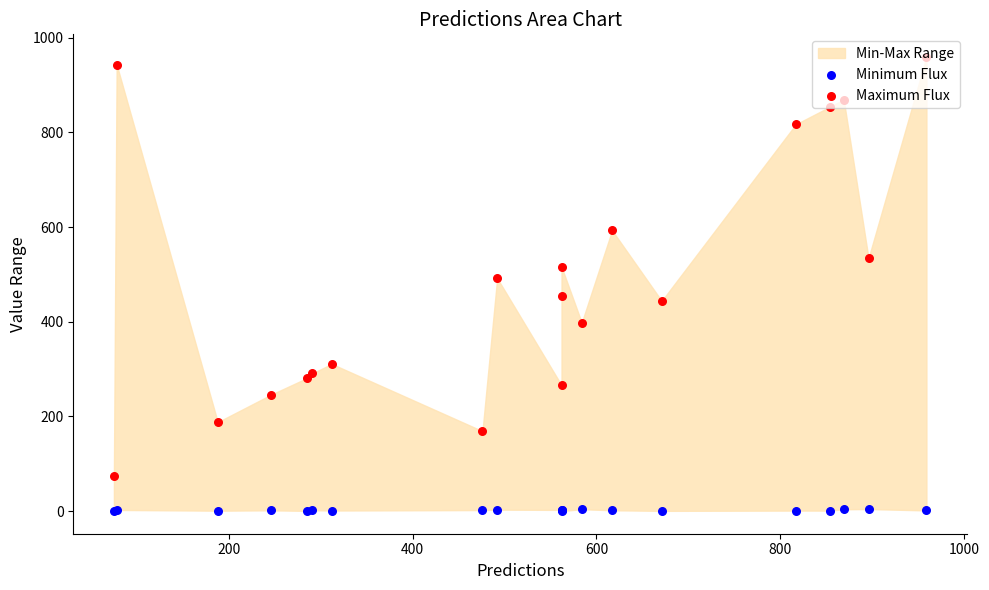

Which series contains the highest Y value?

Maximum Flux